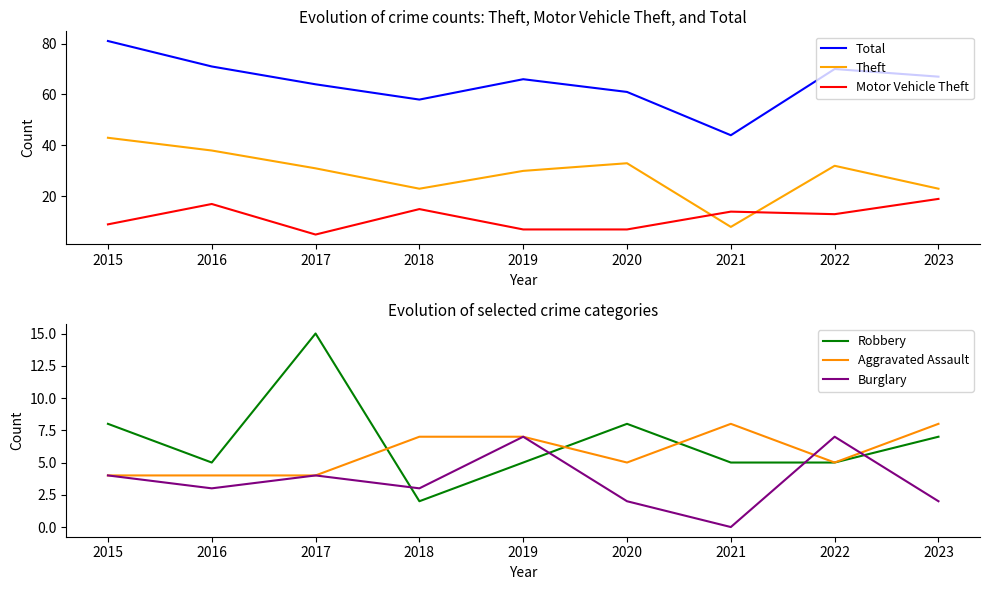

What is the difference between the highest and lowest values at 2015?

77